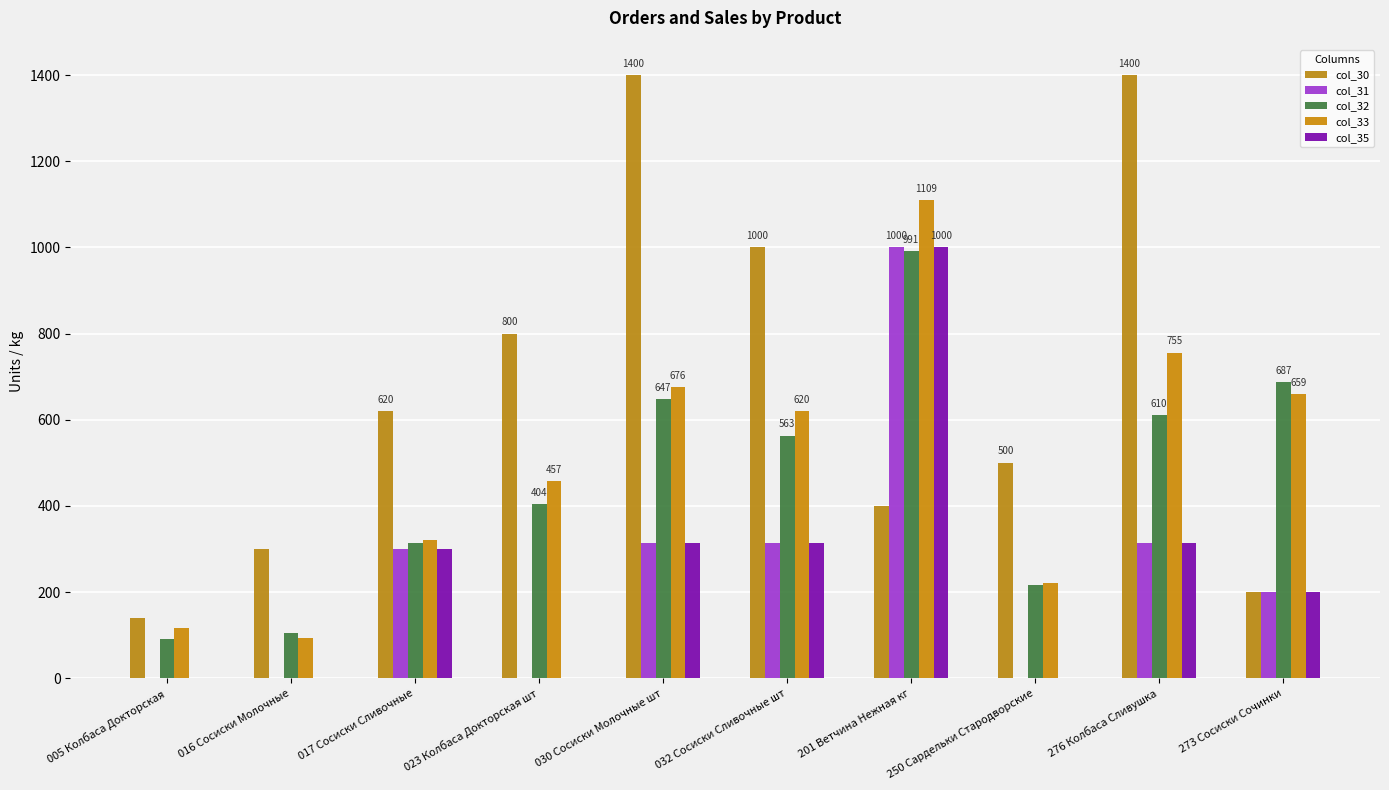

True or false: col_35 has a value of 315.0 at 030 Сосиски Молочные шт.

True